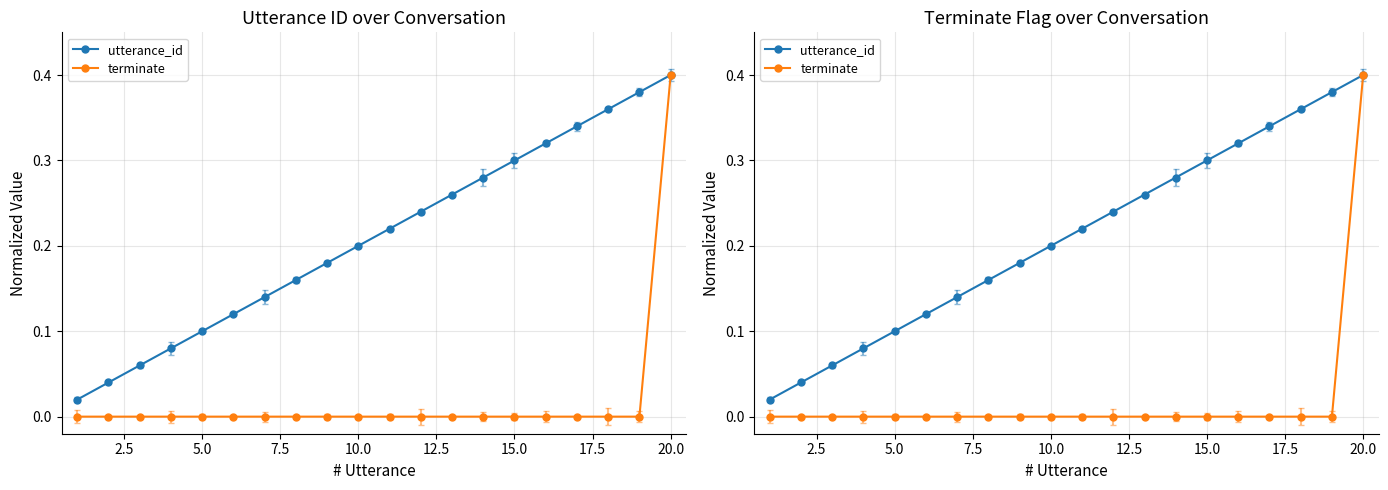

True or false: utterance_id has more than 1 interior local peaks.

False